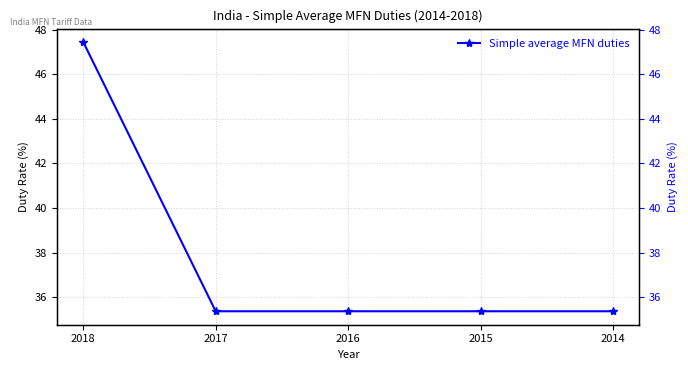

Which has a higher value, 2018 or 2017?

2018